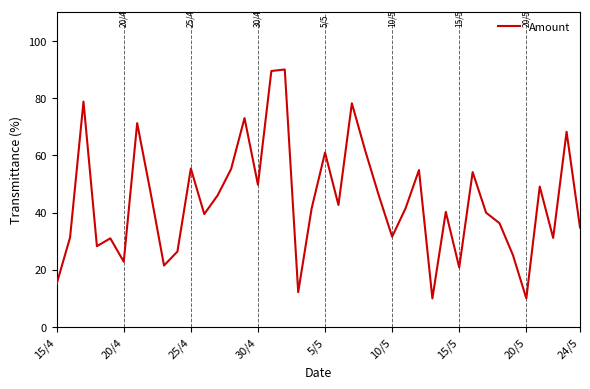

What is the difference between the maximum and minimum values?

80.0